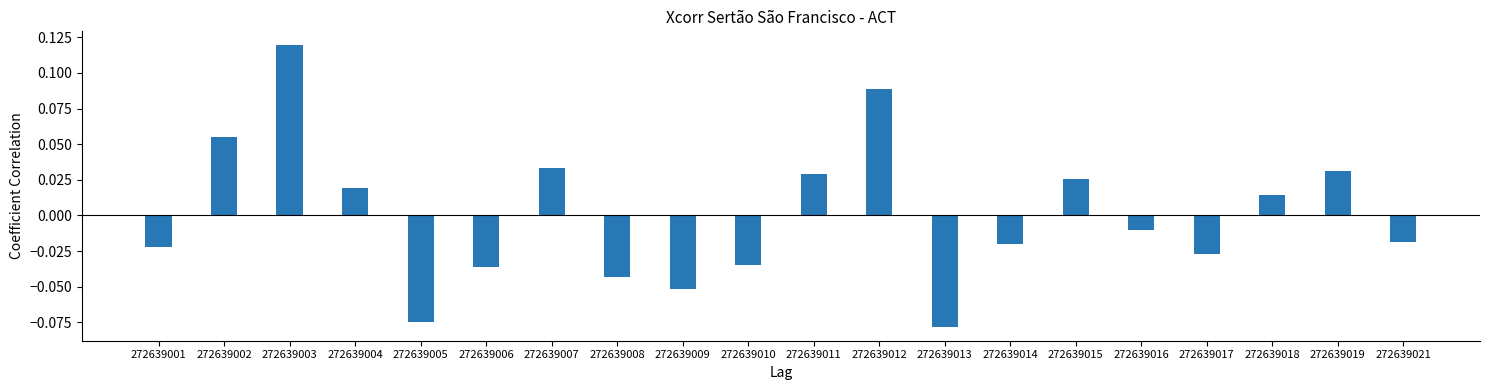

Which category has the highest value across all series?

272639003